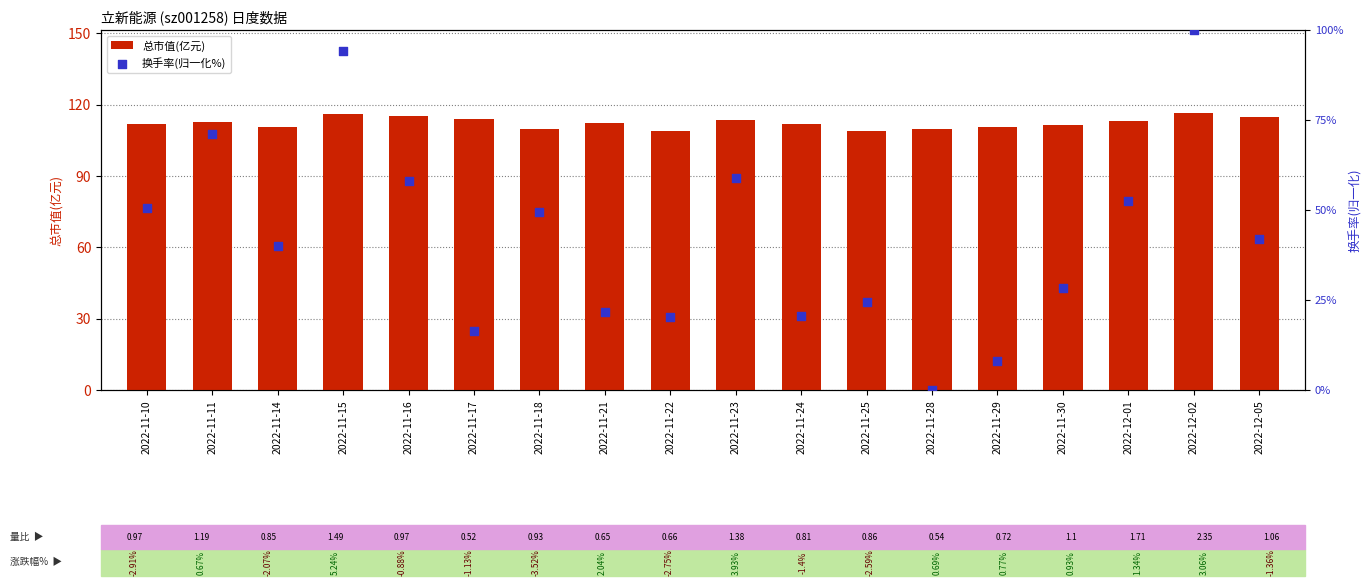

At which category is the sum across all series the highest?

2022-12-02